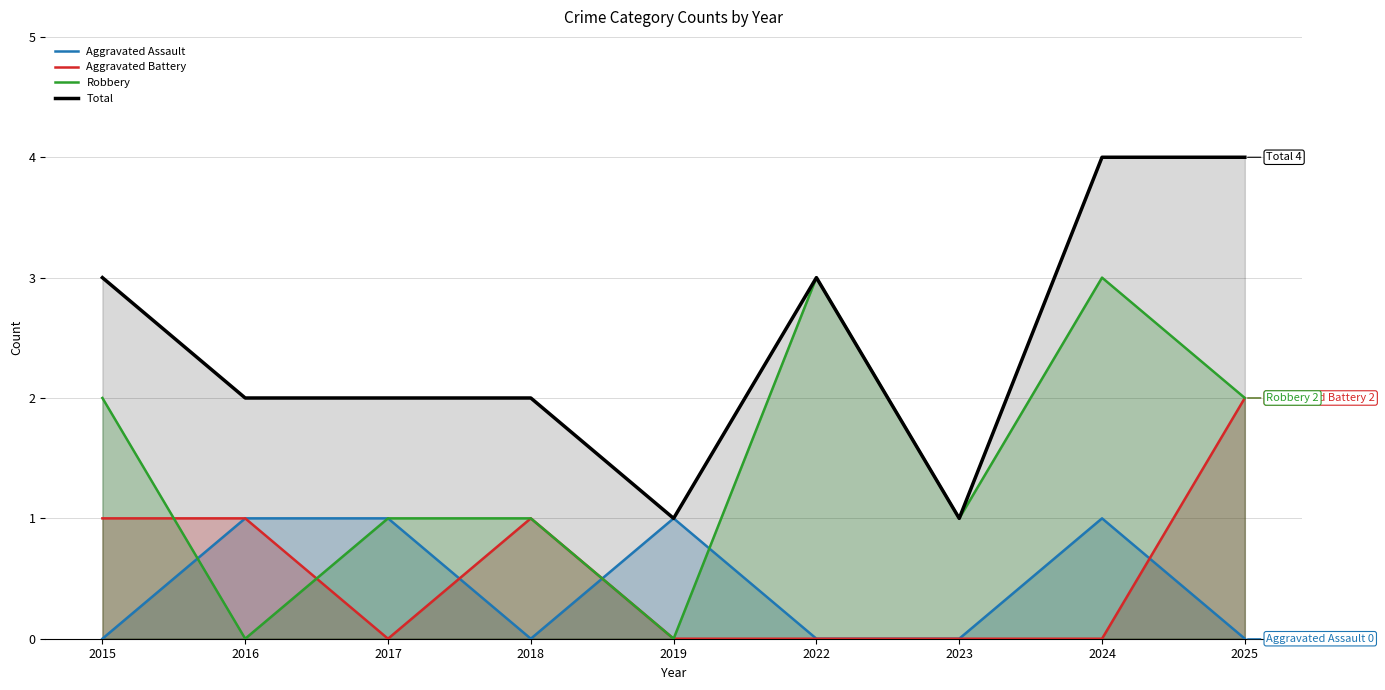

Does the chart display data point markers on the line(s)?

No